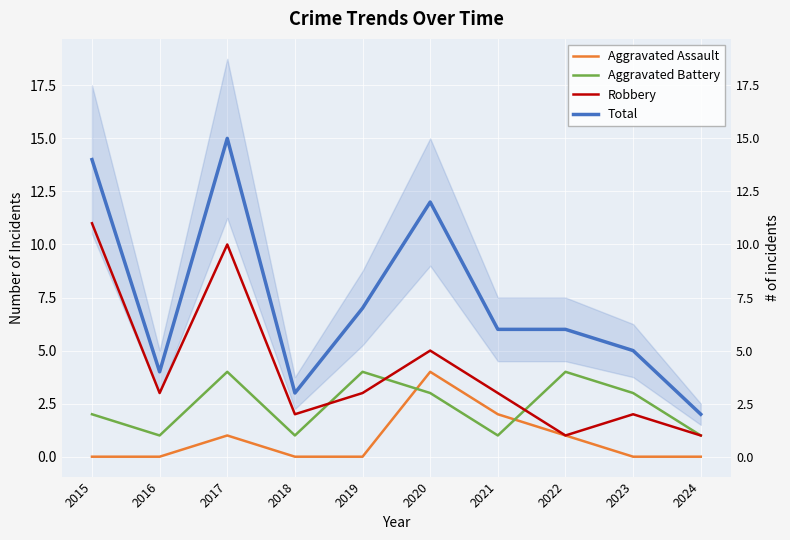

At which category does Aggravated Battery reach its first local peak?

2017